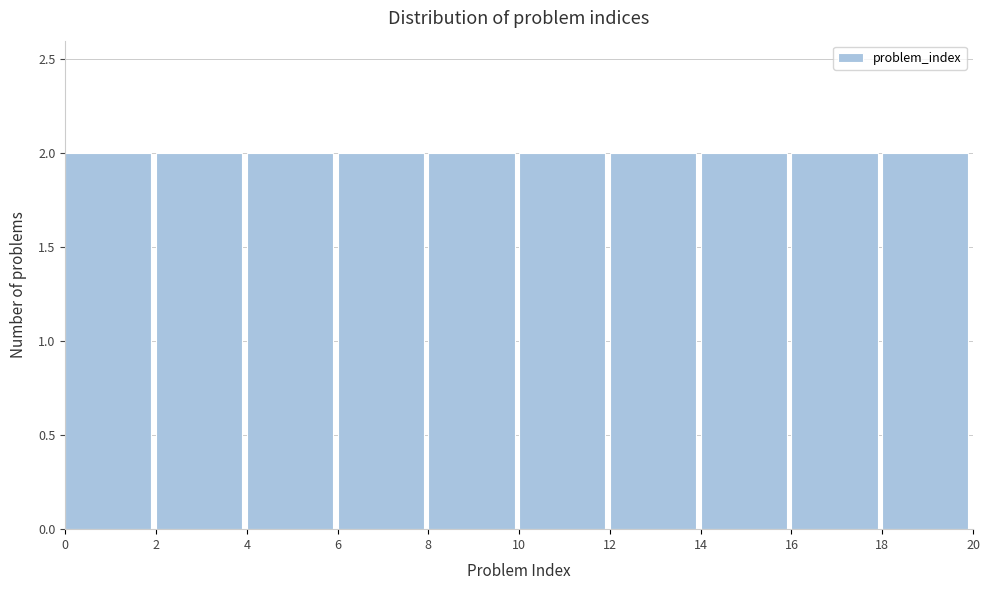

How tall is the bar that spans 6 to 8 on the x-axis? The values are not printed on the chart, so give them approximately, as read against the axis.

2